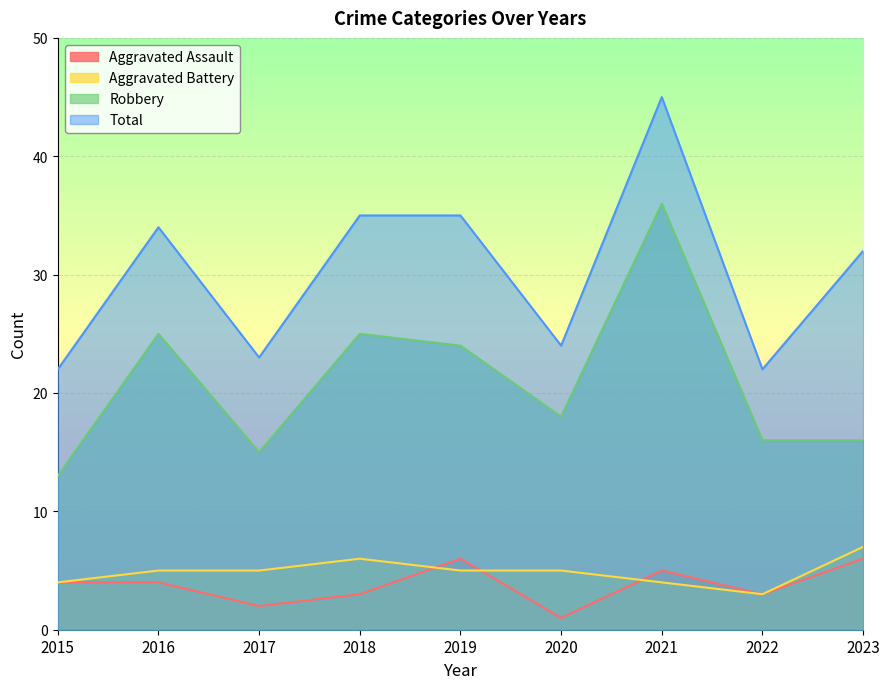

Which series has the largest total across all categories?

Total